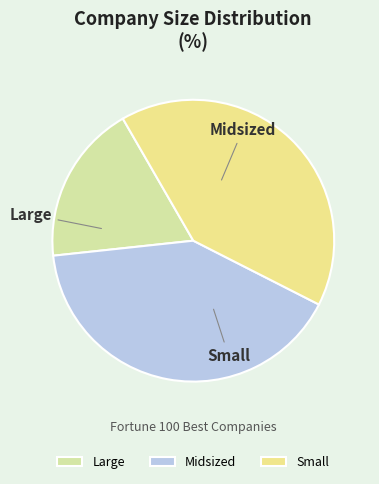

Is there any slice that represents more than half of the pie?

No